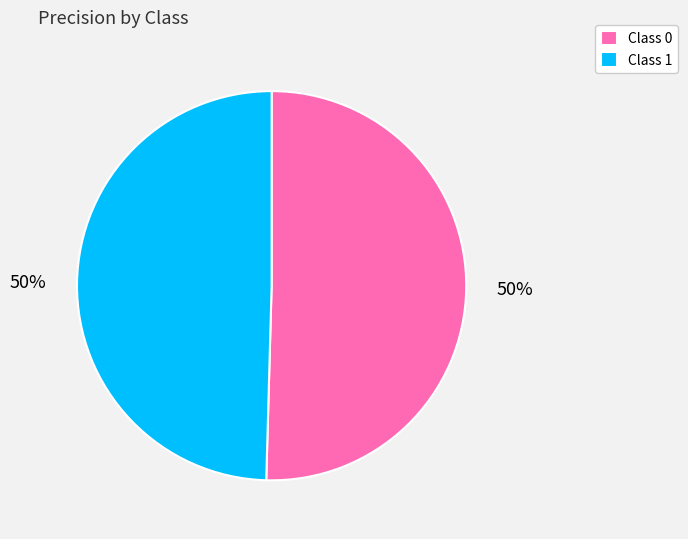

To the nearest percent, what is the combined percentage of Class 1 and Class 0?

100%